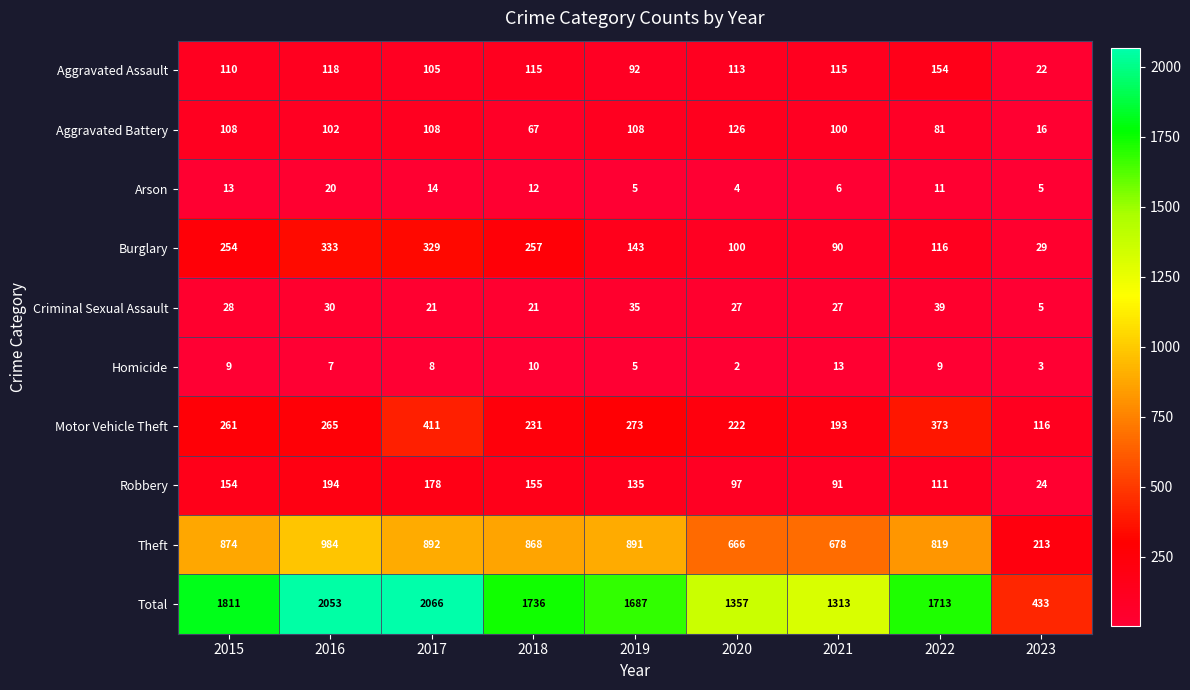

What is the difference between the highest and lowest values at 2018?

1726